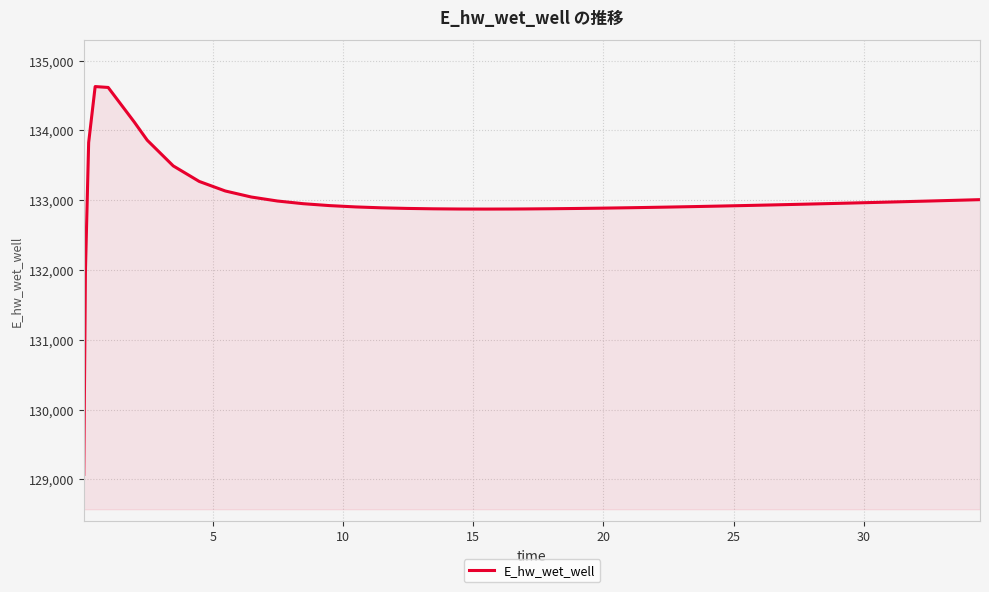

What is the difference between the maximum and minimum values?

5557.6